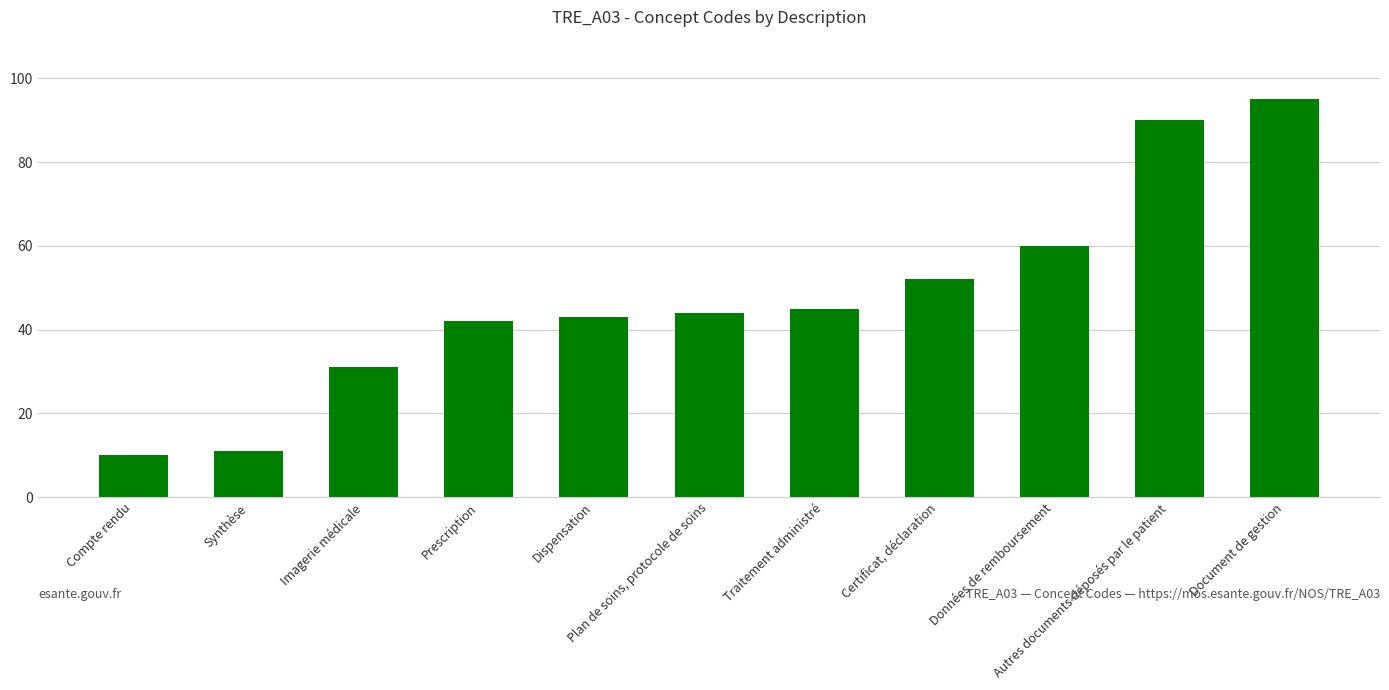

The value at Dispensation is 26. True or false?

False